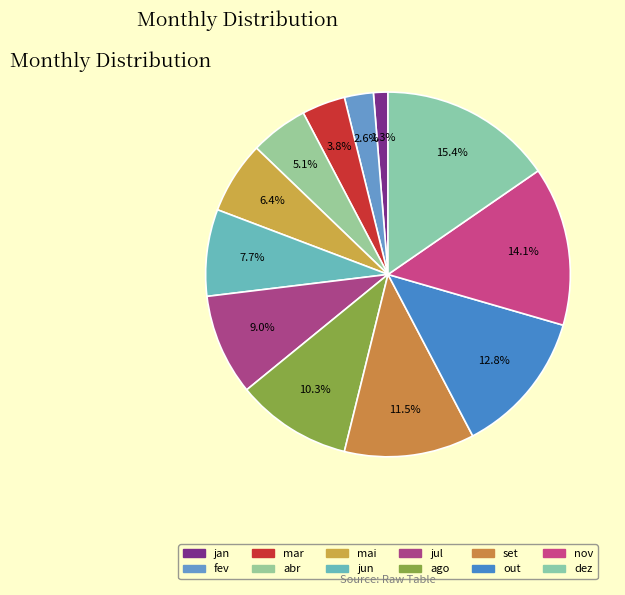

Is there a majority slice in this chart?

No